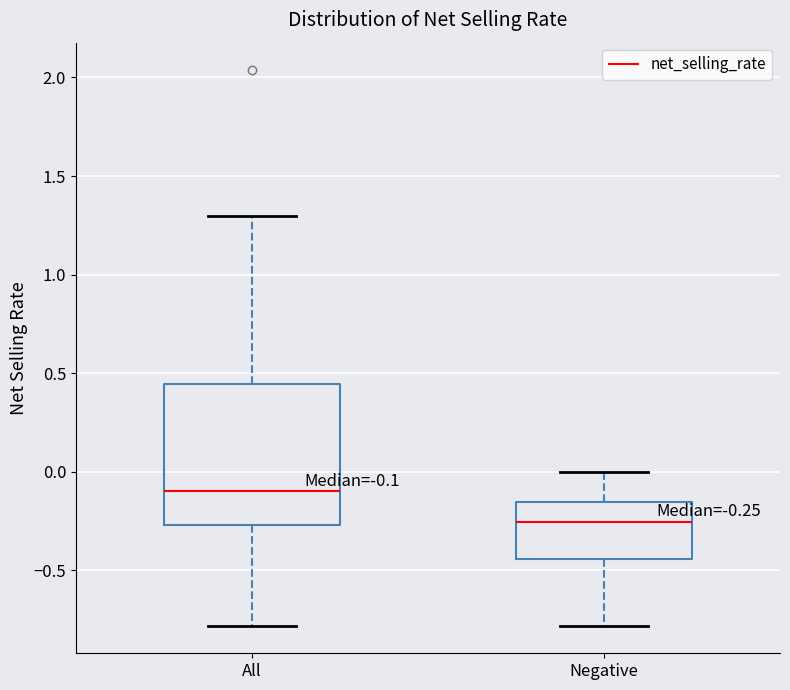

Comparing the boxes themselves (not the whiskers), which one is the tallest?

All